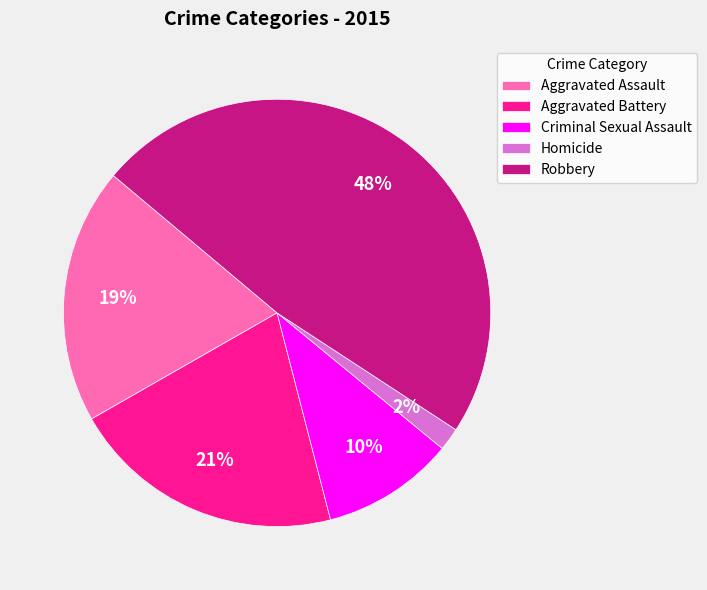

Rank the categories by value from highest to lowest.

Robbery, Aggravated Battery, Aggravated Assault, Criminal Sexual Assault, Homicide